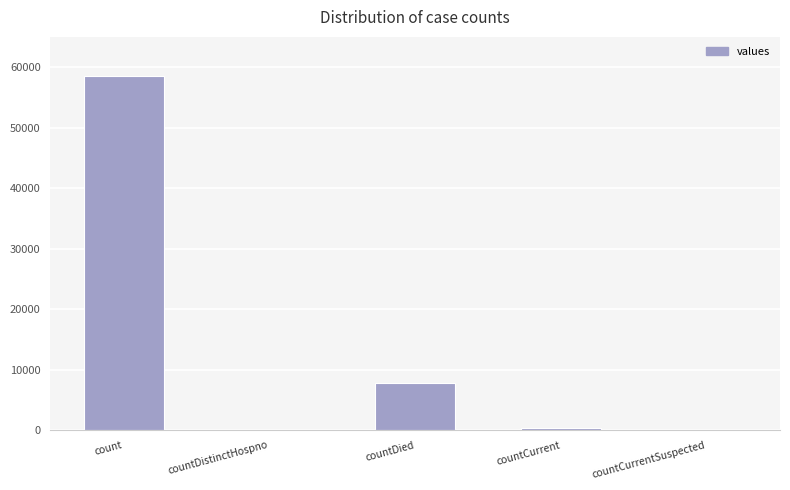

At which label is the value closest to 29234?

countDied